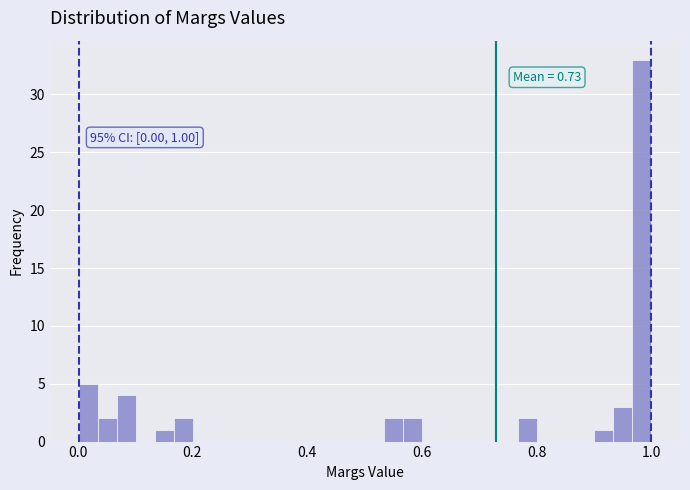

Read against the x-axis, roughly where is the centre of the tallest bar?

0.98